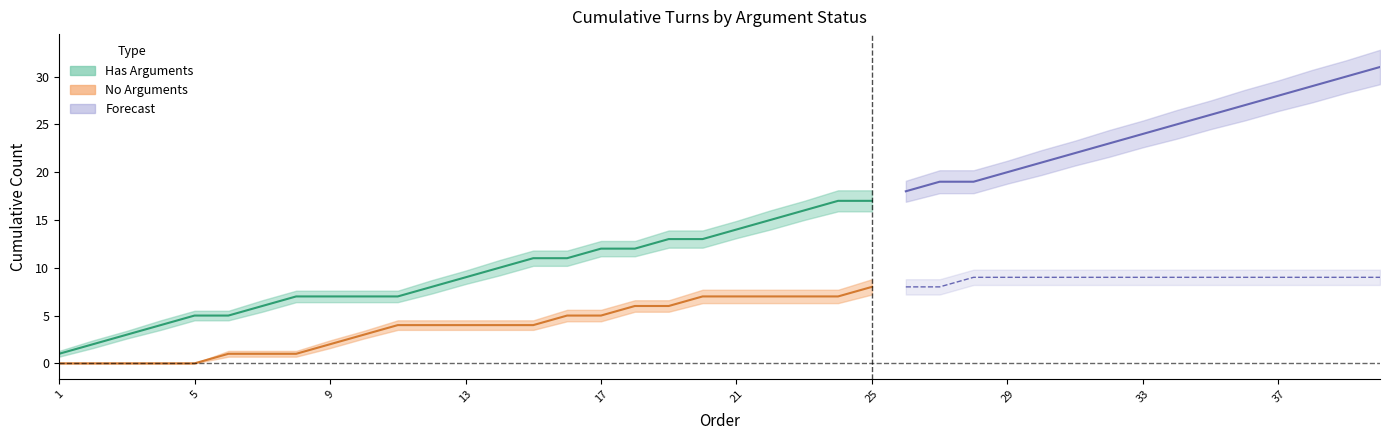

True or false: has_args_cumulative has more than 0 interior local peaks.

False